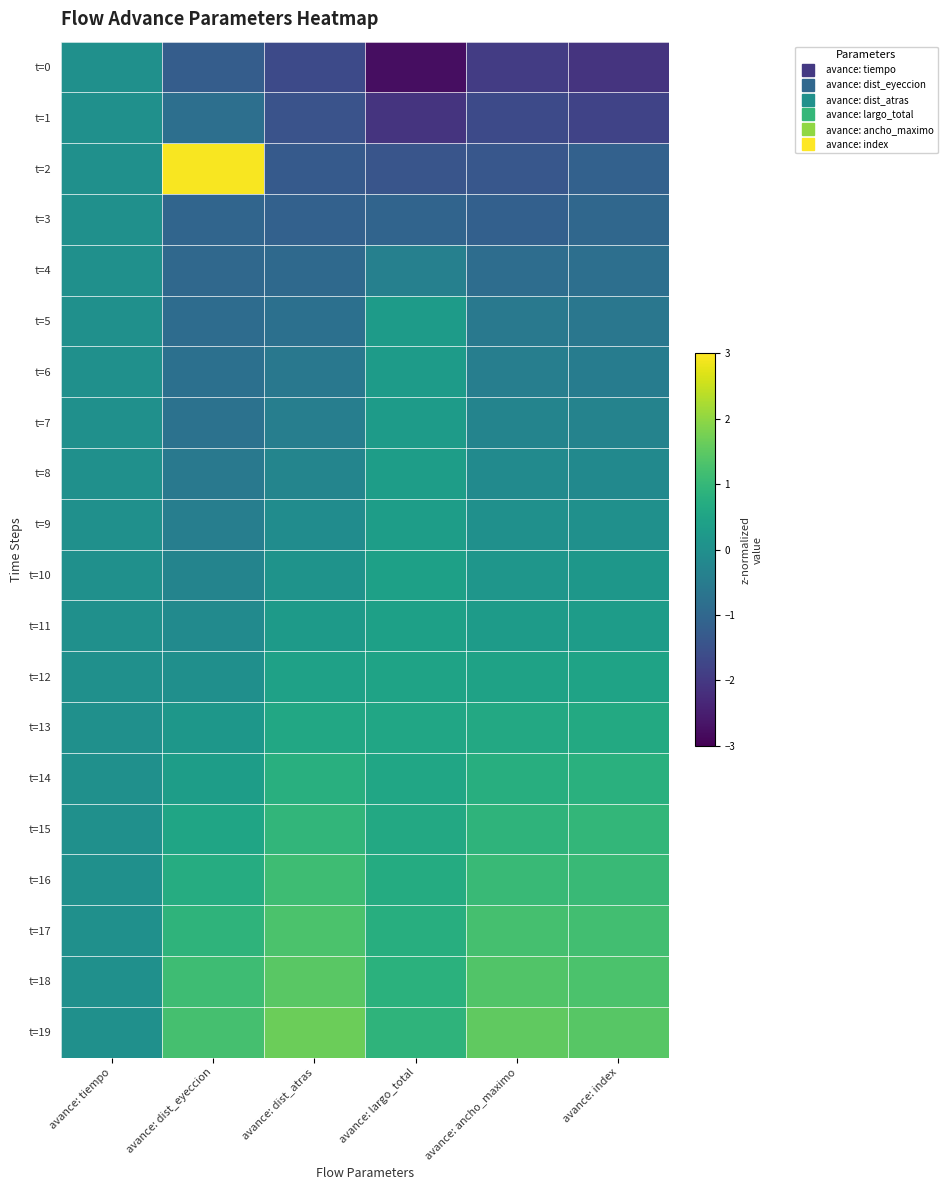

Which series has the largest range (max minus min)?

t=2